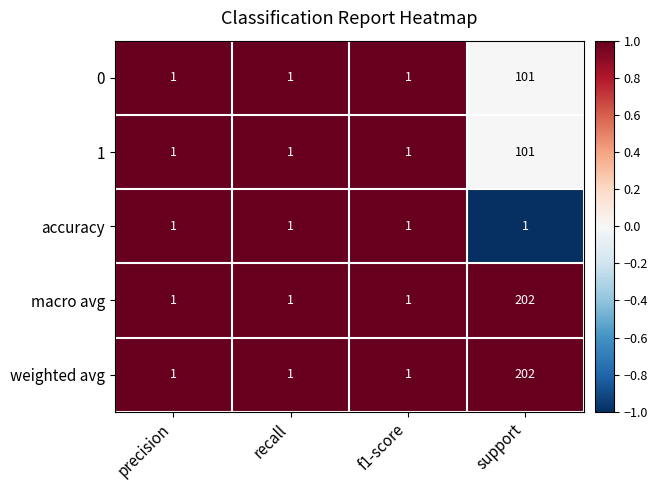

Read the weighted avg value at support.

202